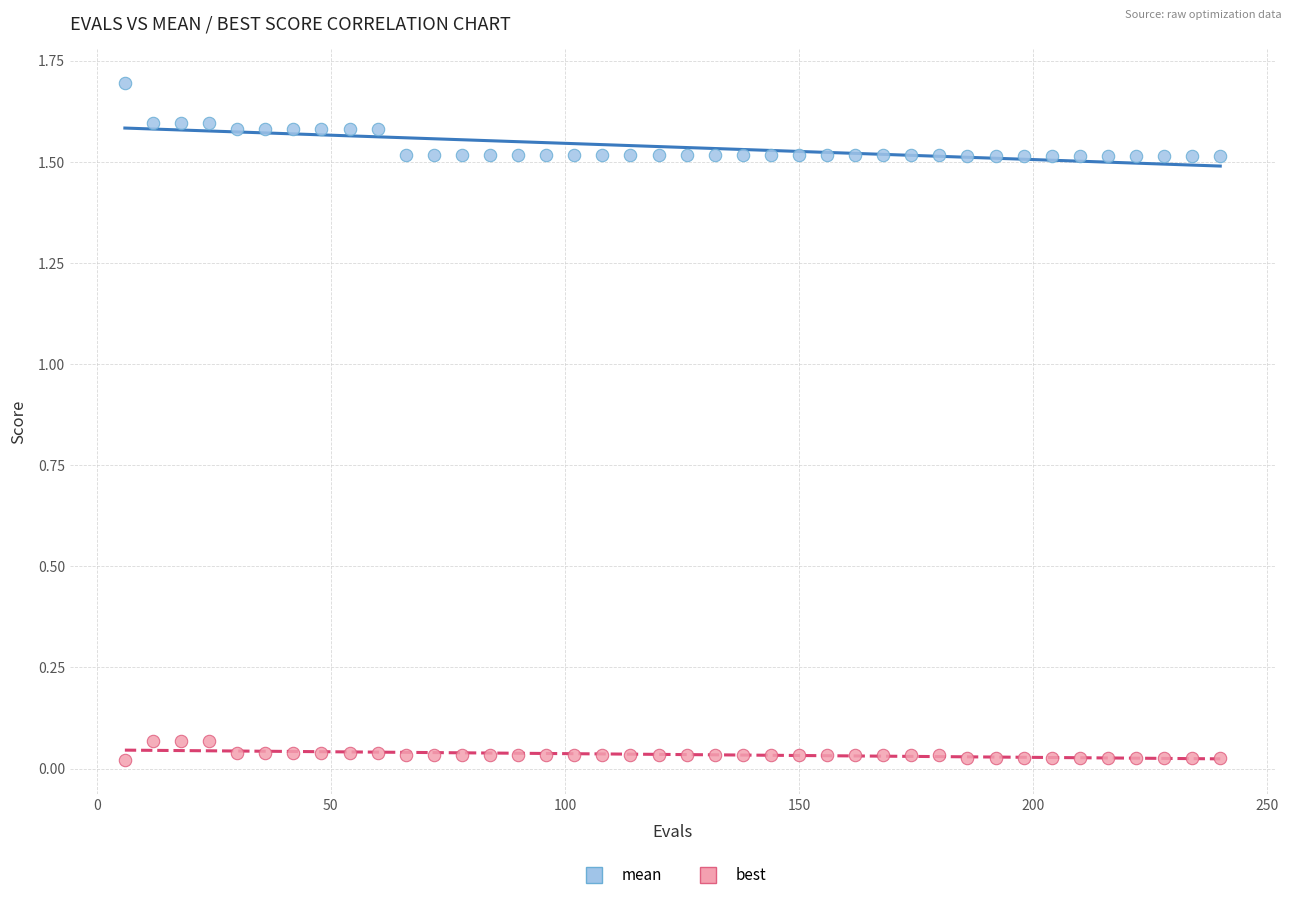

What are all the series names shown in the legend?

mean, best